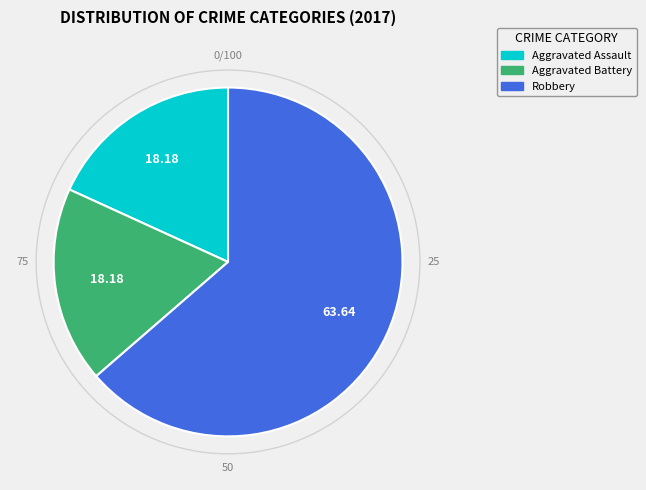

Combined, do Robbery and Aggravated Battery account for over 50%?

Yes